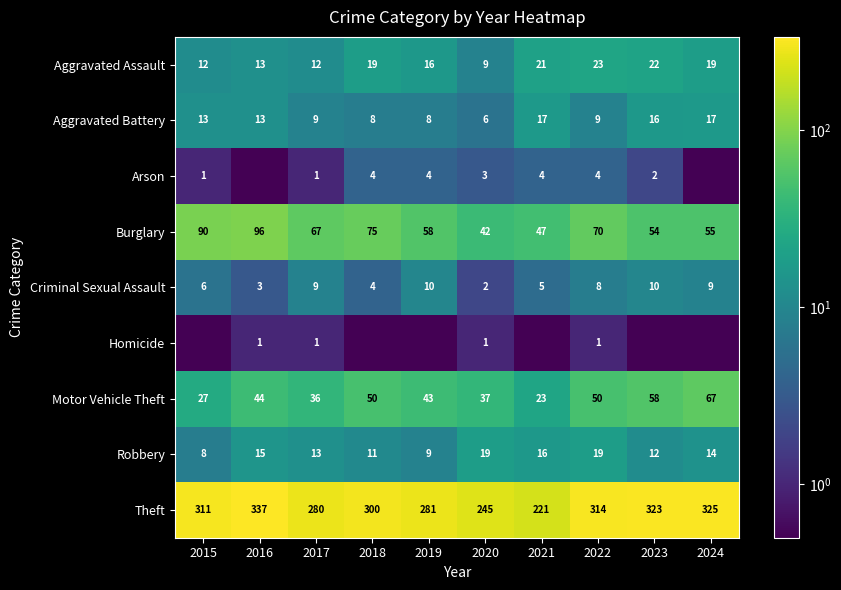

Is the value of Aggravated Battery at 2020 greater than the value of Motor Vehicle Theft at 2015?

No